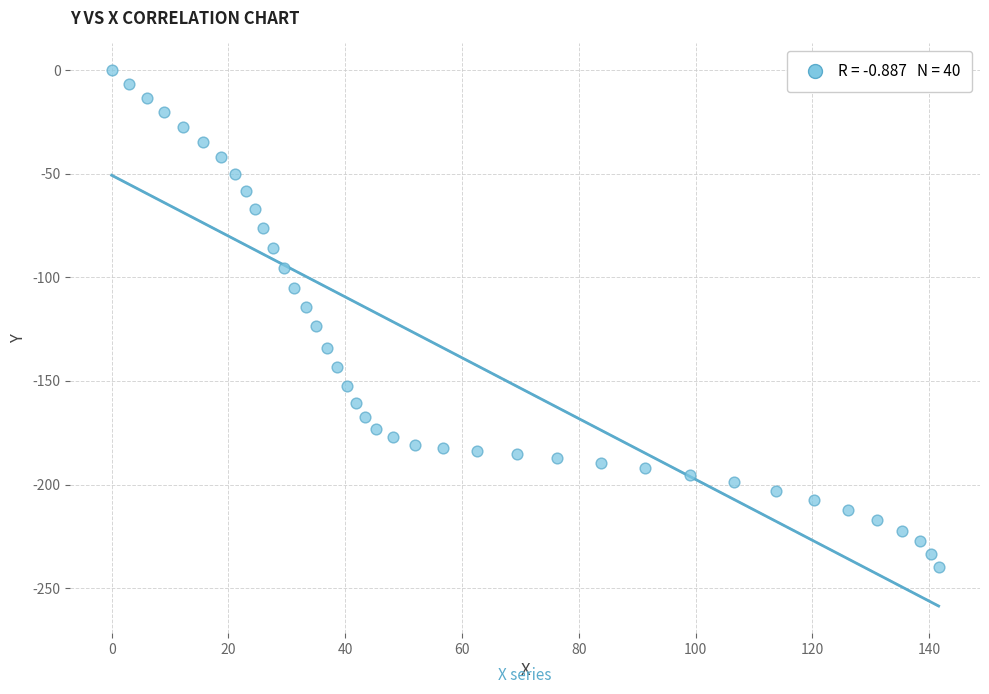

What is the range of X values (max minus min)?

141.6